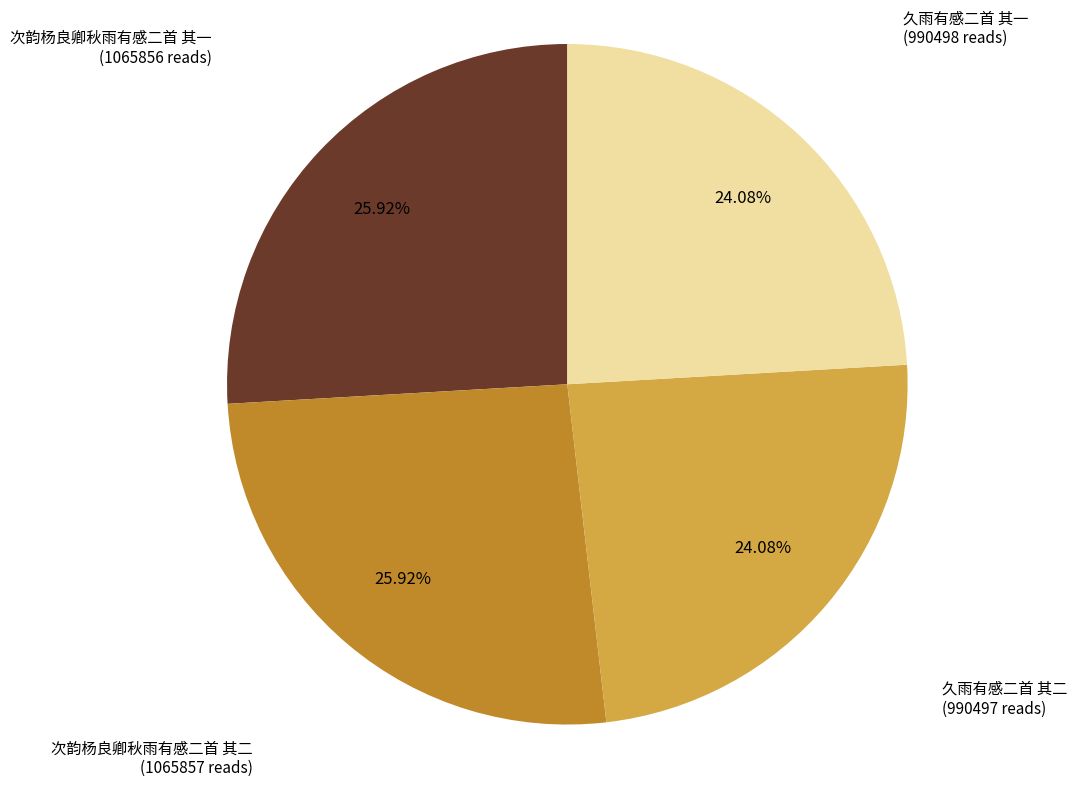

To the nearest percent, what portion does 次韵杨良卿秋雨有感二首 其二 represent?

26%